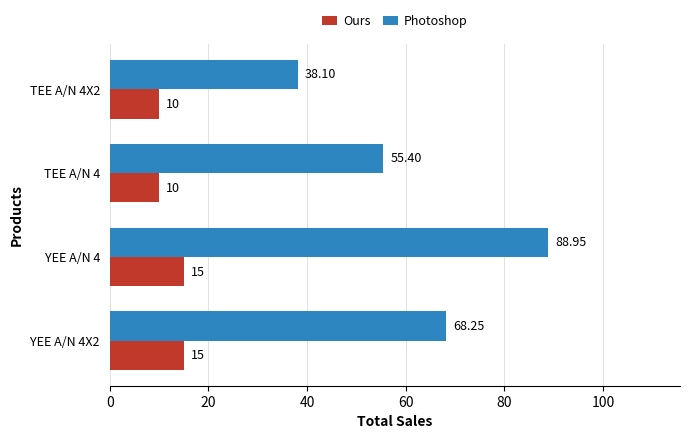

Which series has the largest total across all categories?

Photoshop